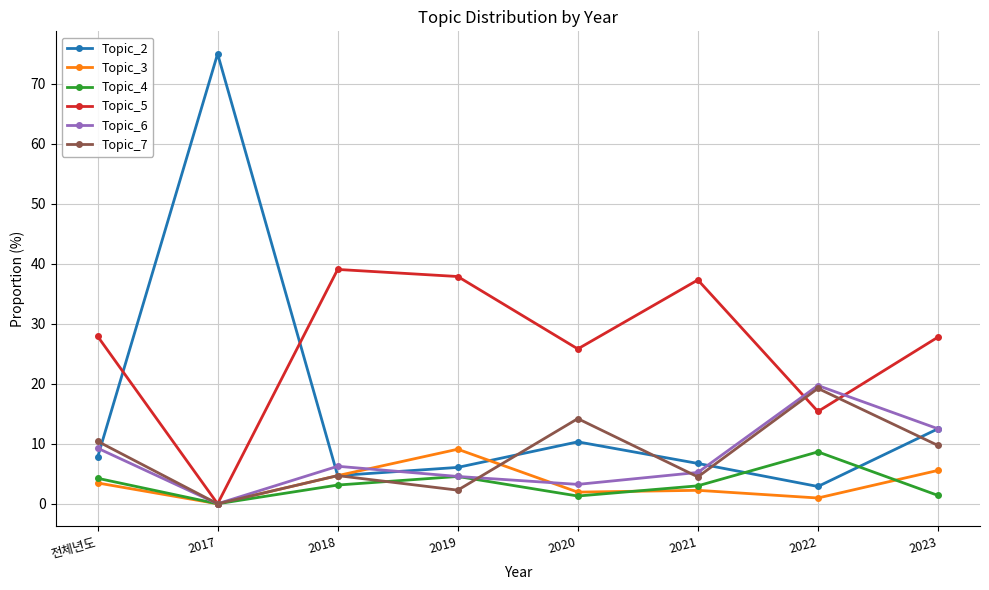

Which series changed the most between 2020 and 2022?

Topic_6